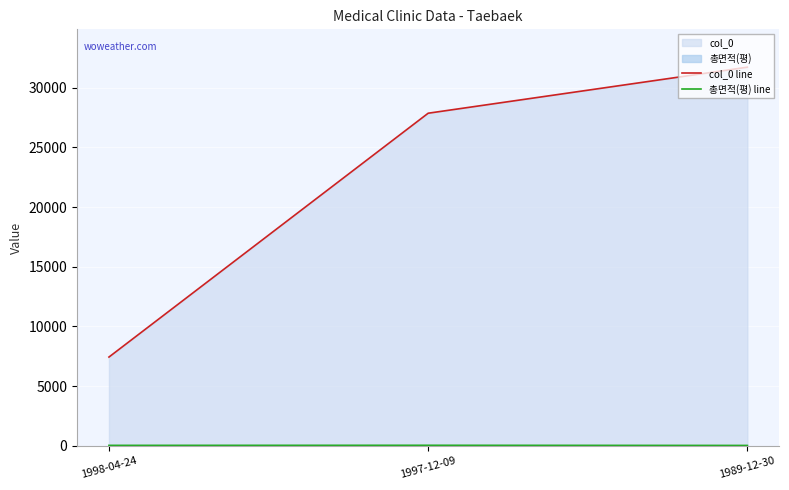

What is the value of the col_0 line point at the 2nd from the left?

27866.0